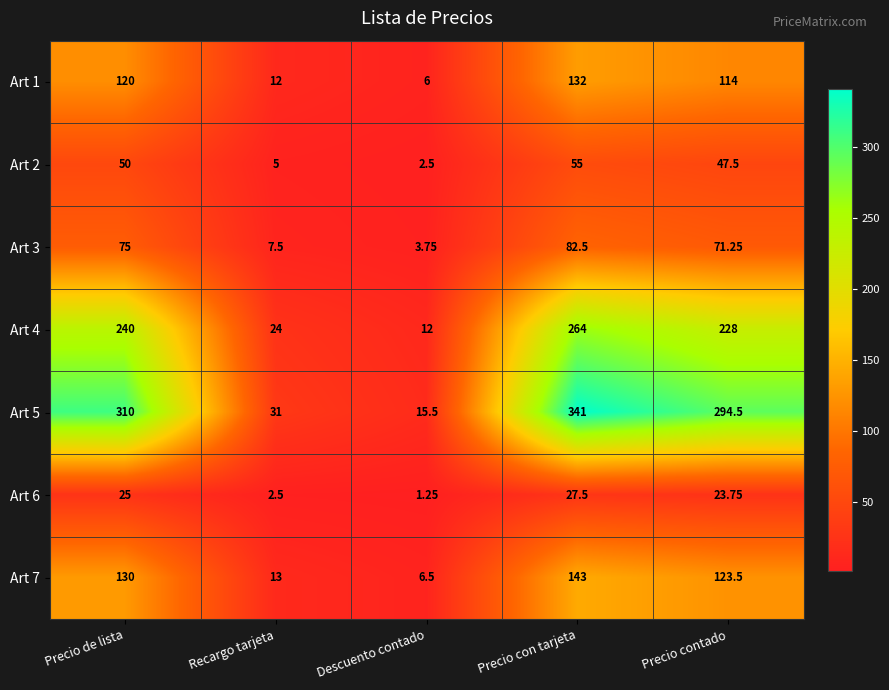

Which series changed the most between Precio de lista and Precio contado?

Art 5